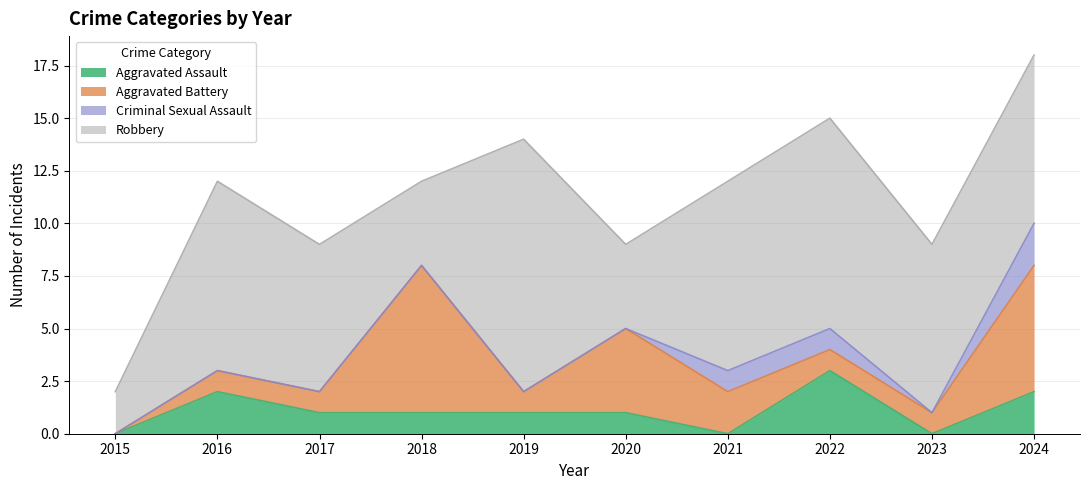

Does the chart display data point markers on the line(s)?

No